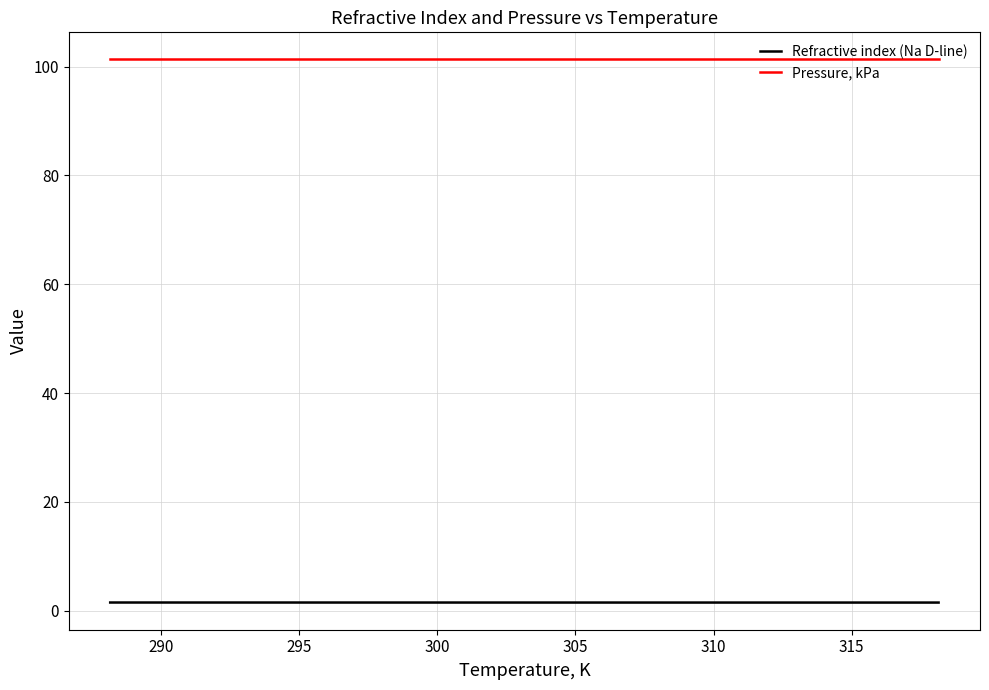

True or false: Refractive index (Na D-line) and Pressure, kPa cross at least once.

False